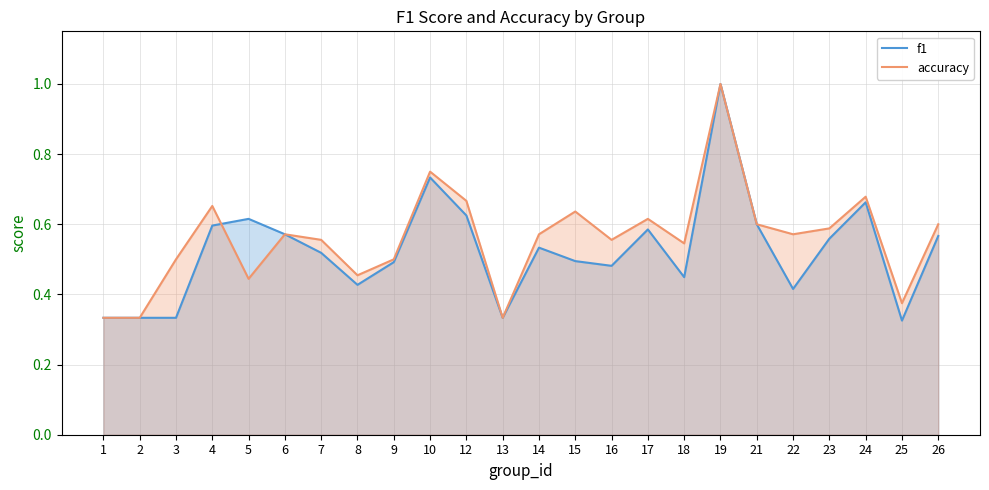

At which label is f1 closest to 0?

25